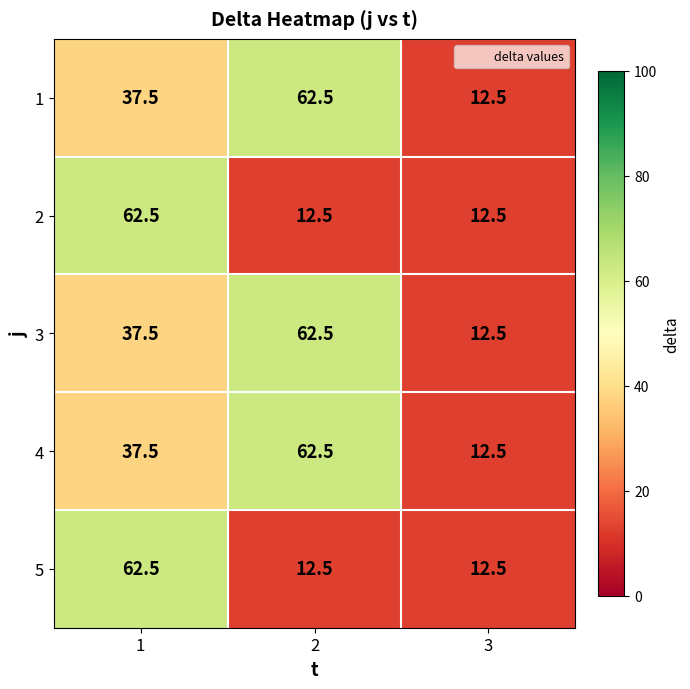

Is it true that 4 equals 37.5 at 1?

True